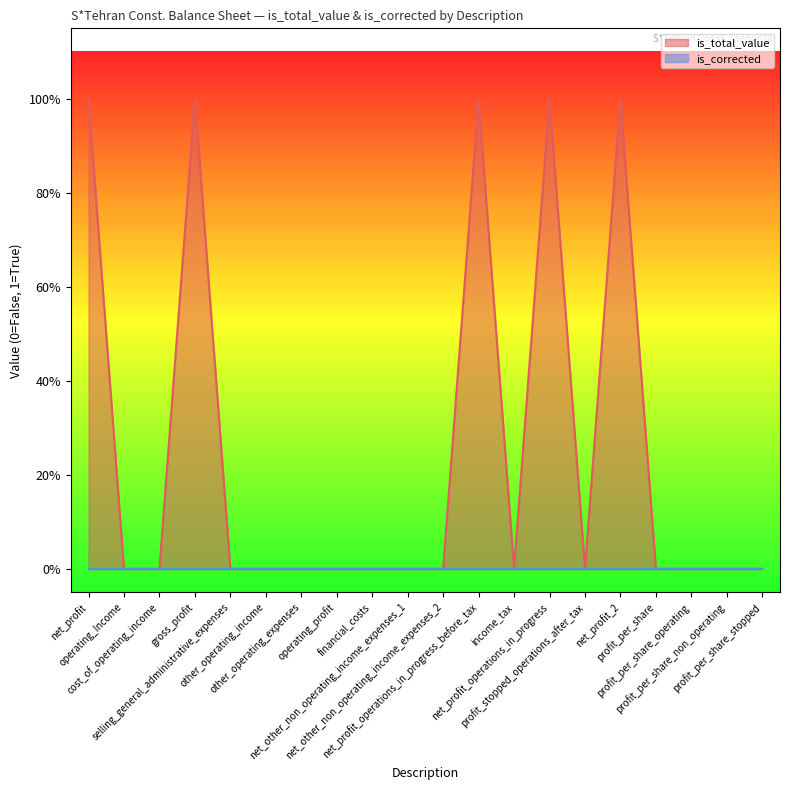

What is the difference between the second highest and second lowest values?

1